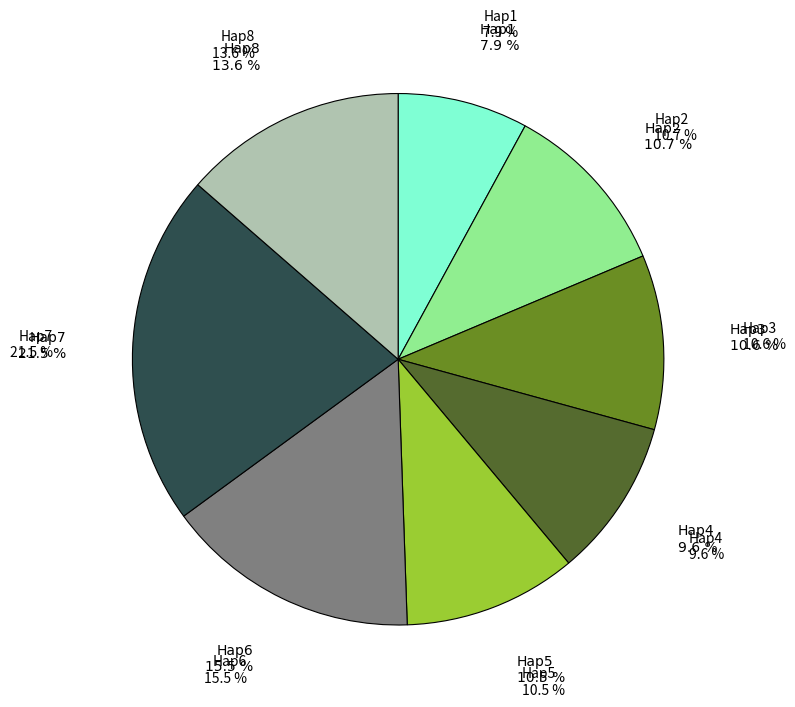

What percentage is NOT represented by Hap5?

89.5%